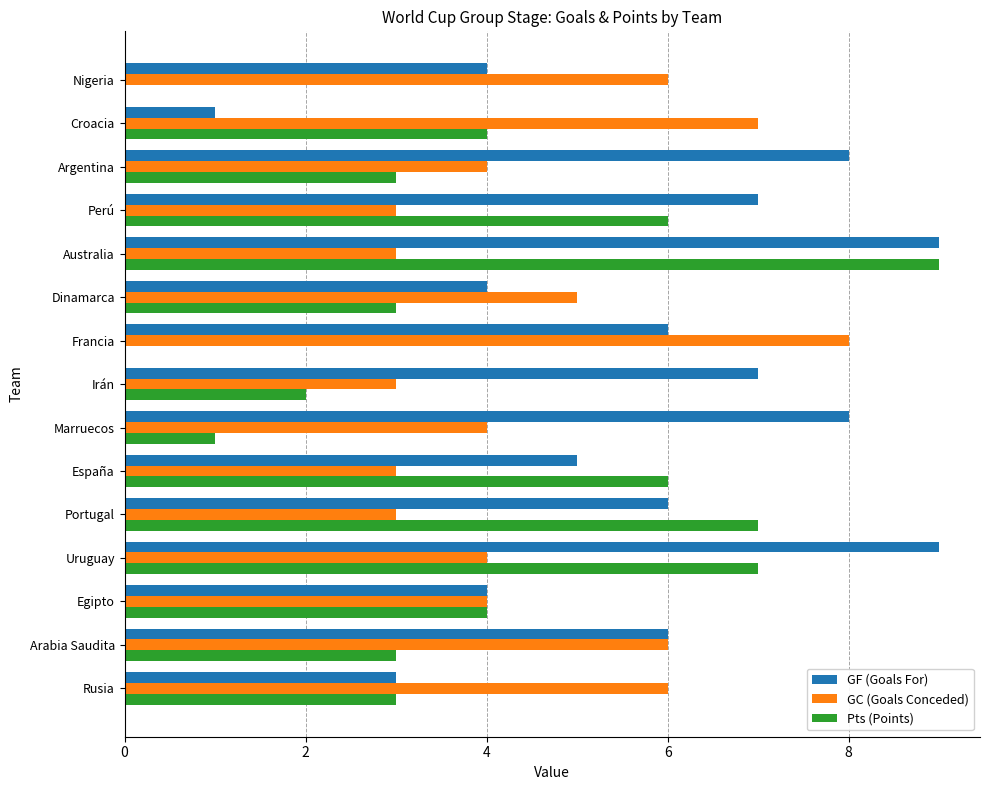

At which category is the sum across all series the highest?

Australia